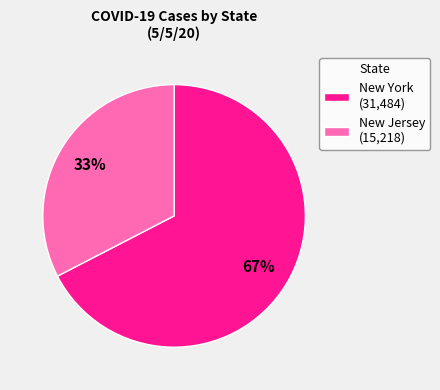

Approximately how many times larger is the value at New Jersey (15,218) compared to New York (31,484)?

0.5